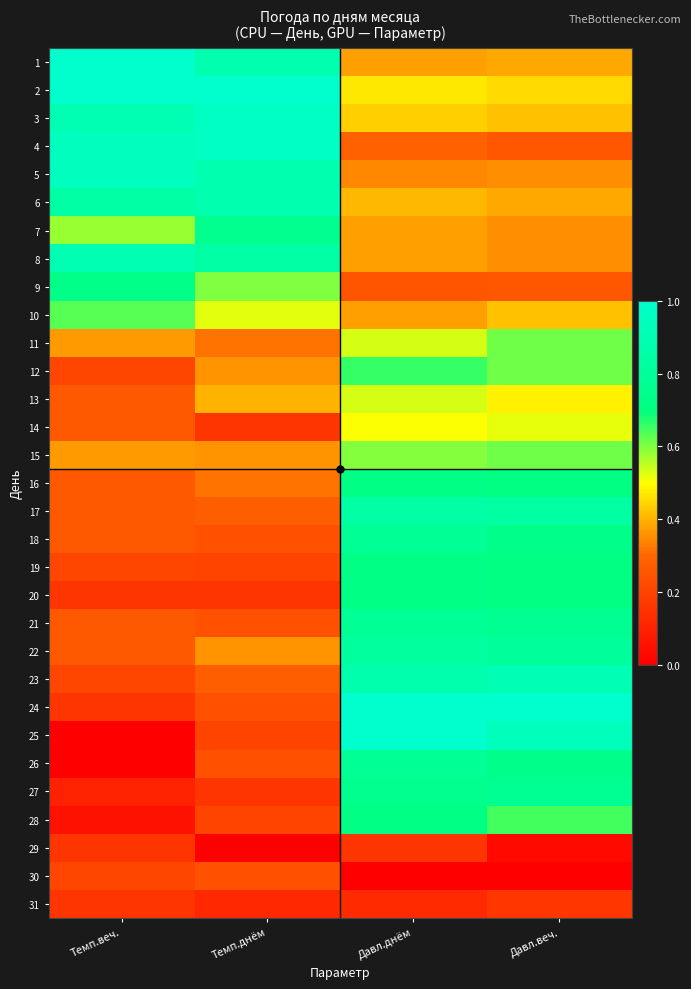

List the series in order of their peak value, lowest first.

29, 31, 30, 14, 13, 11, 15, 10, 12, 16, 19, 20, 28, 9, 7, 27, 18, 21, 26, 22, 17, 6, 8, 23, 5, 3, 4, 1, 2, 24, 25